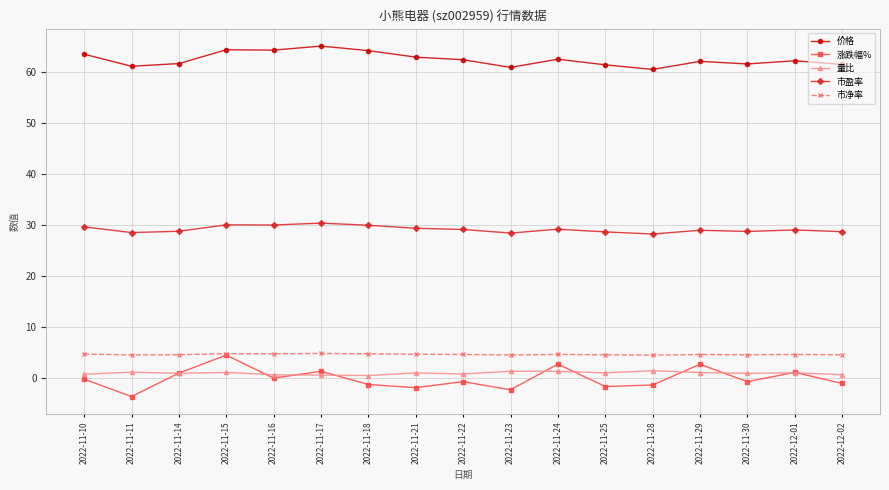

Where is the first local minimum for 涨跌幅%?

2022-11-11